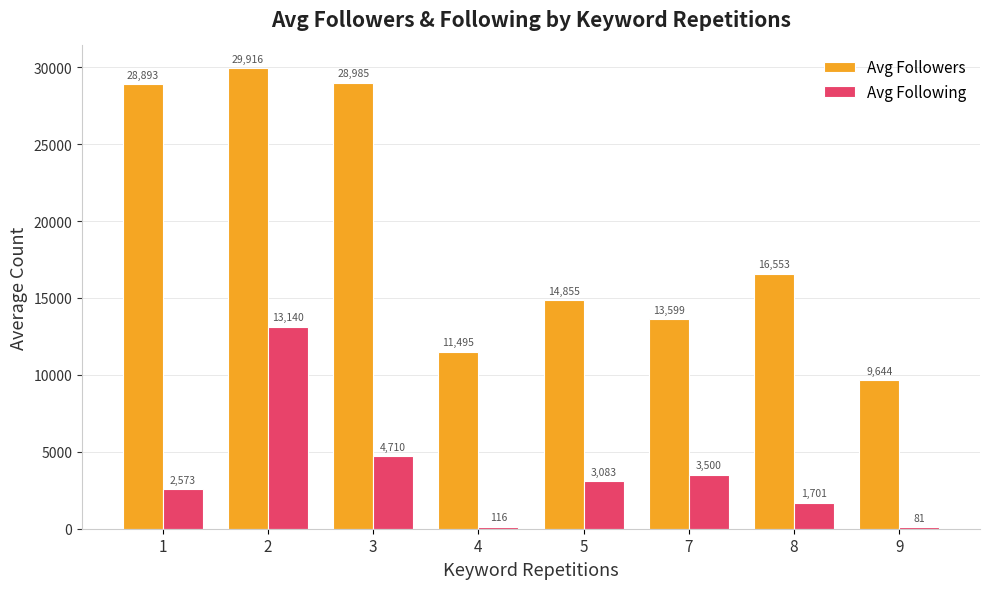

At which category is the sum across all series the highest?

2